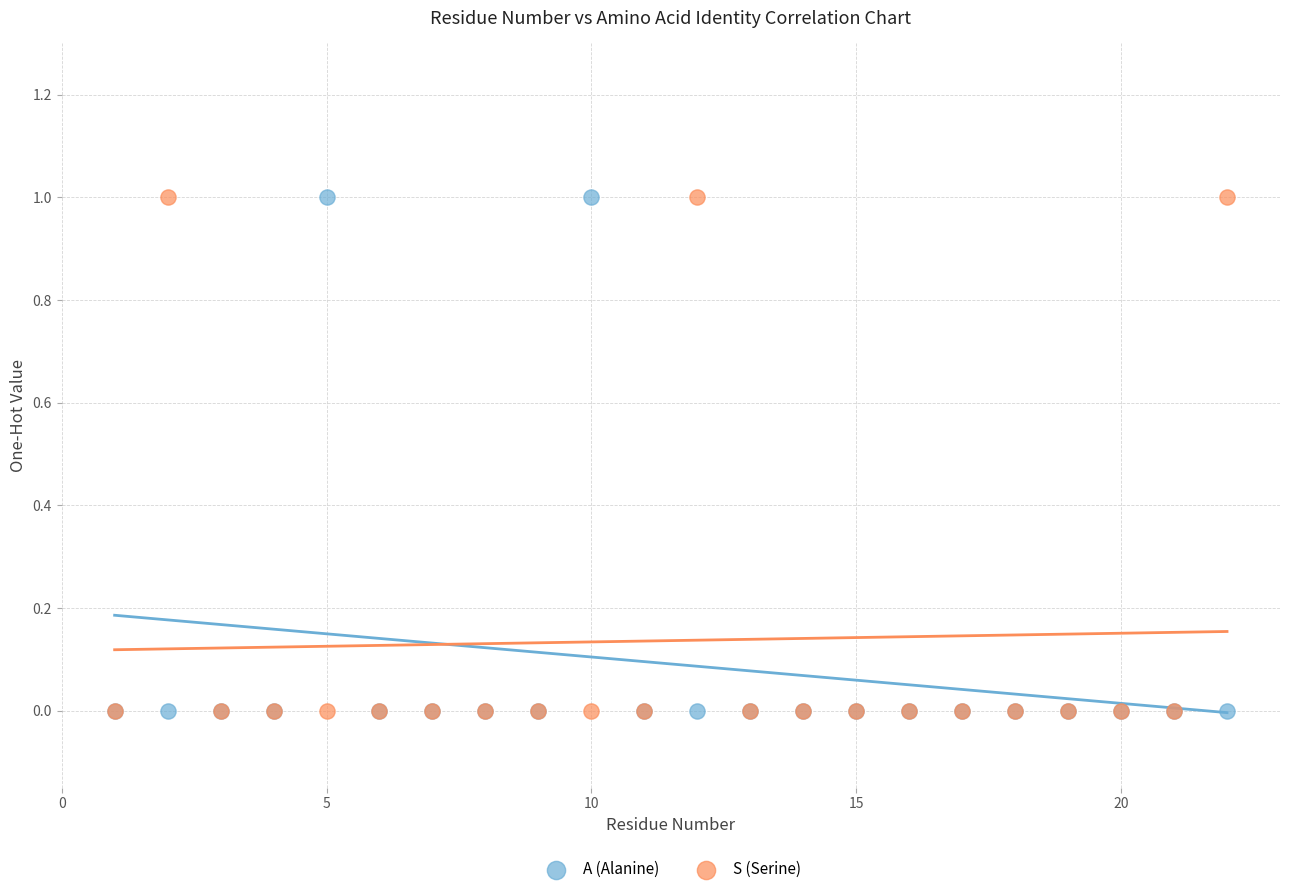

What are all the series names shown in the legend?

A (Alanine), S (Serine)